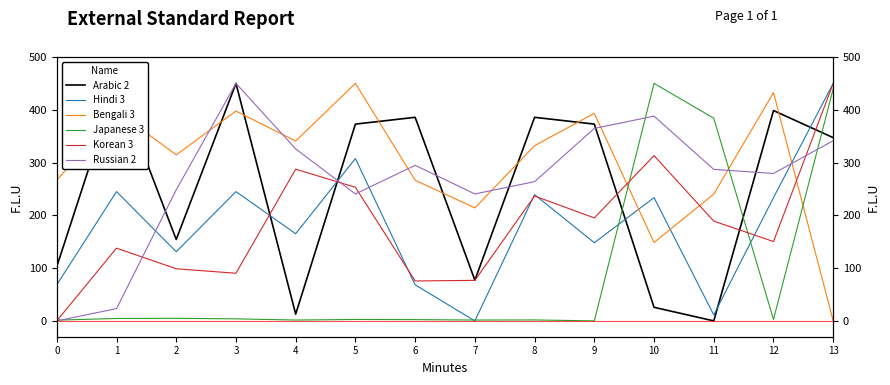

Which series has the largest range (max minus min)?

Arabic 2